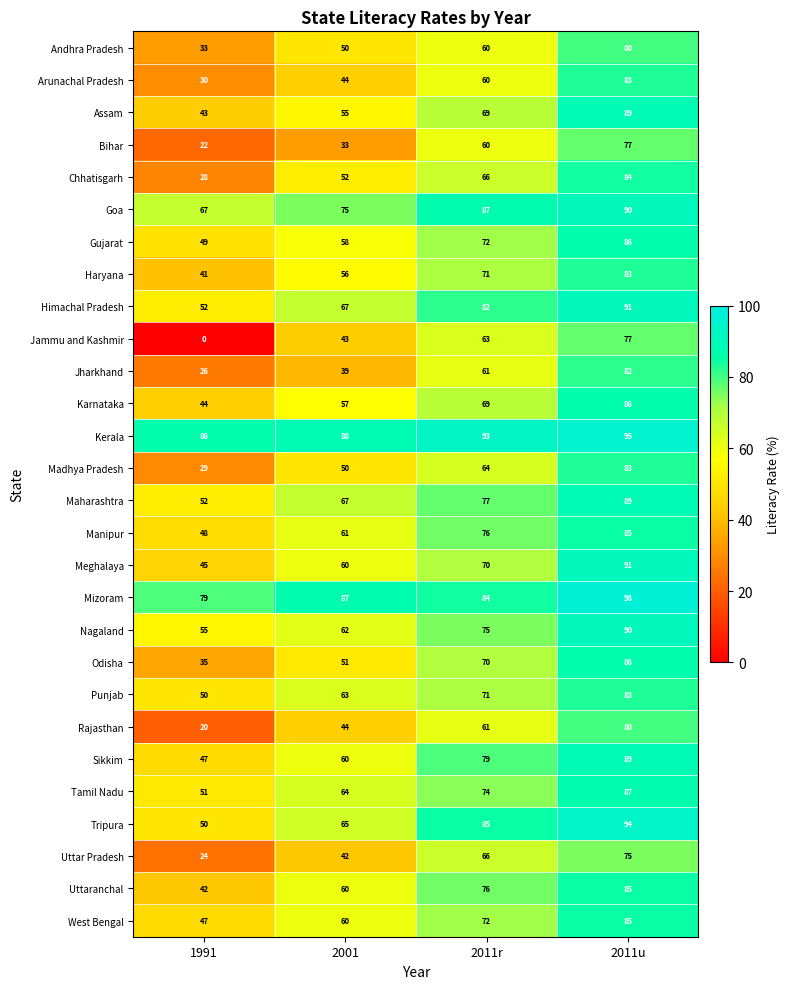

Count the number of categories in the chart.

4